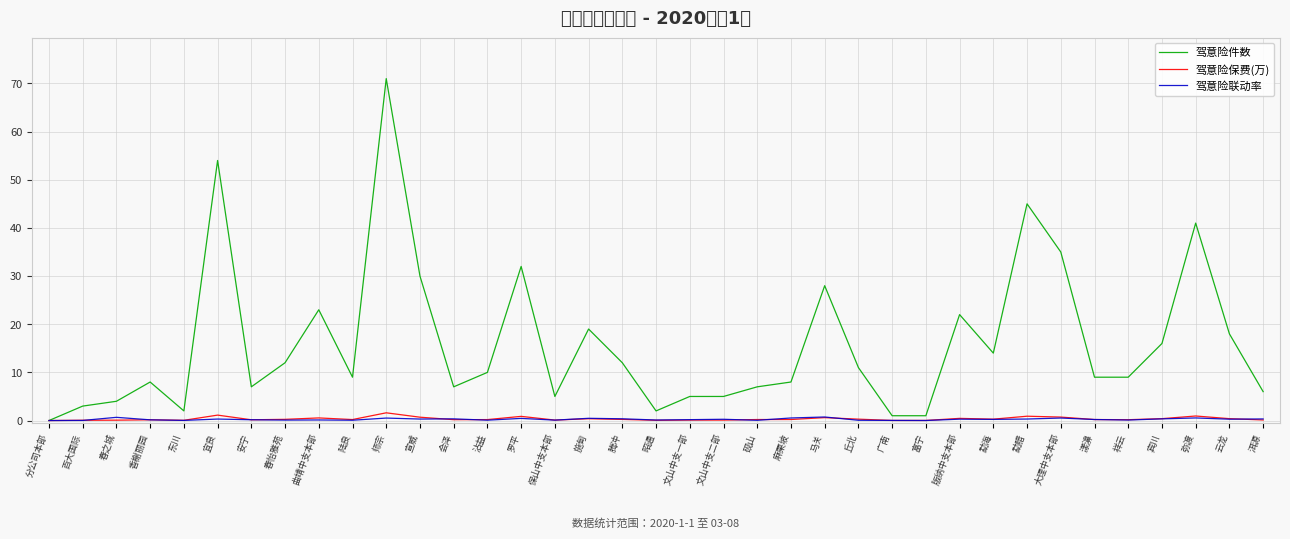

Where is 驾意险件数 nearest to the value 35?

大理中支本部